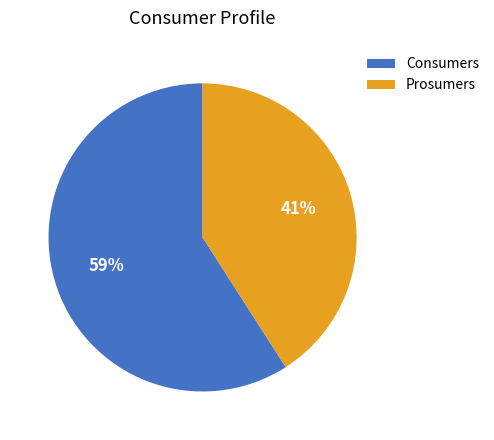

Is it true that Consumers is 49% of the pie?

False